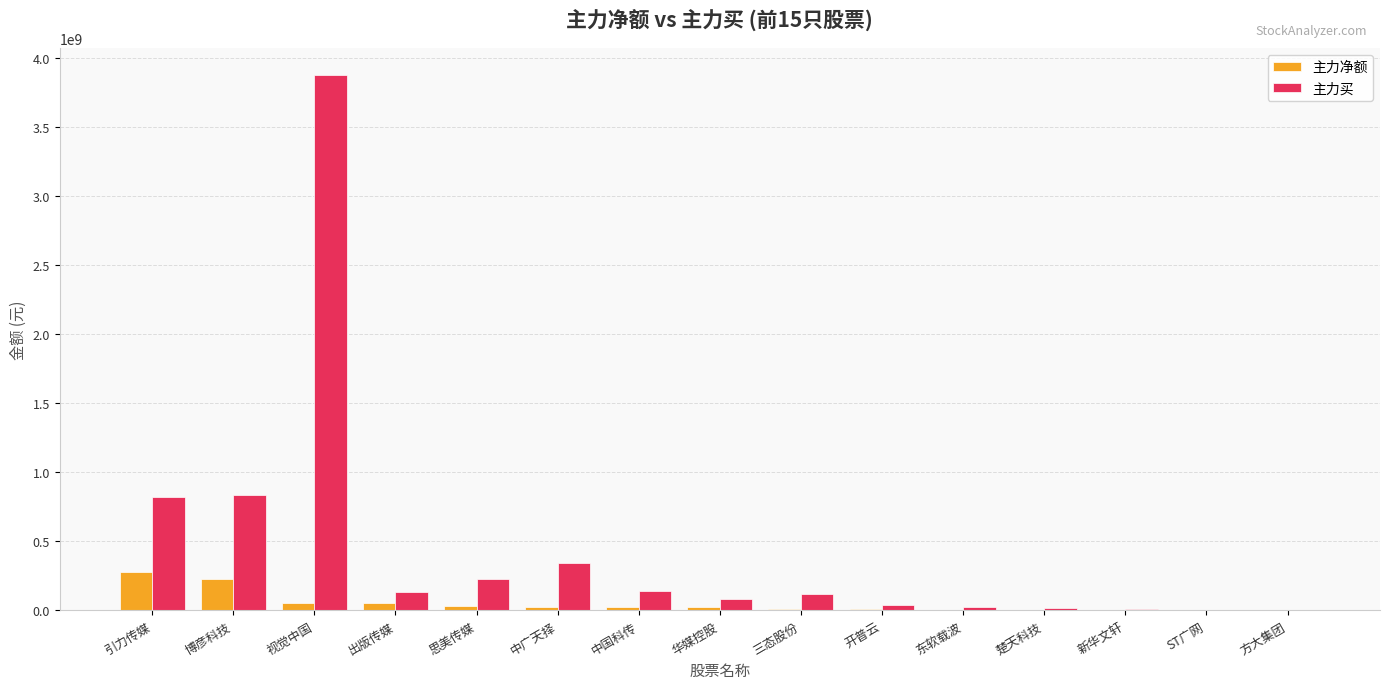

What is the maximum value for 主力买?

3879064648